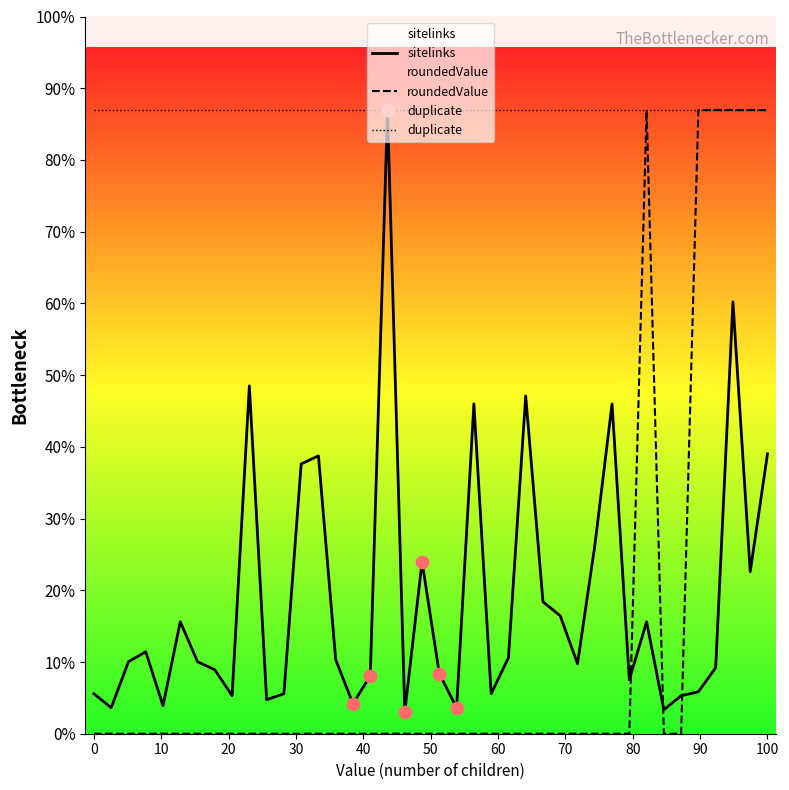

What are all the series names shown in the legend?

sitelinks, roundedValue, duplicate